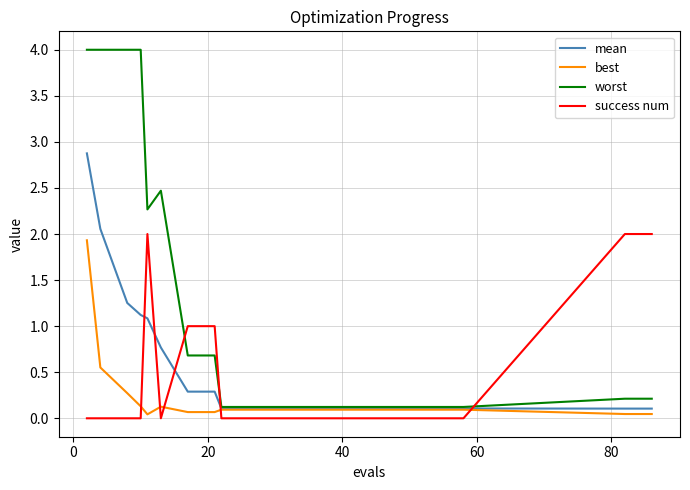

Rank the series by their maximum value, from highest to lowest.

worst, mean, success num, best